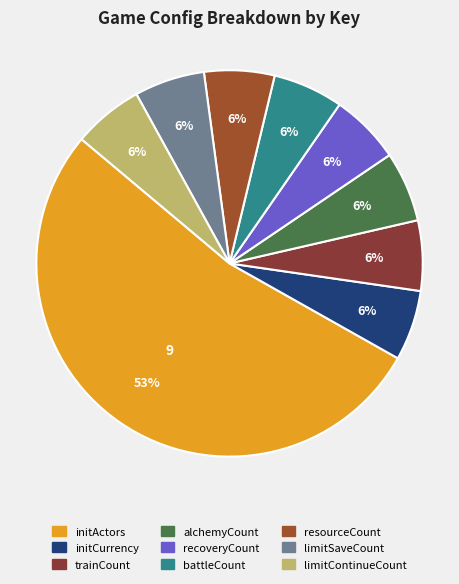

The initActors slice represents 41% of the pie. True or false?

False